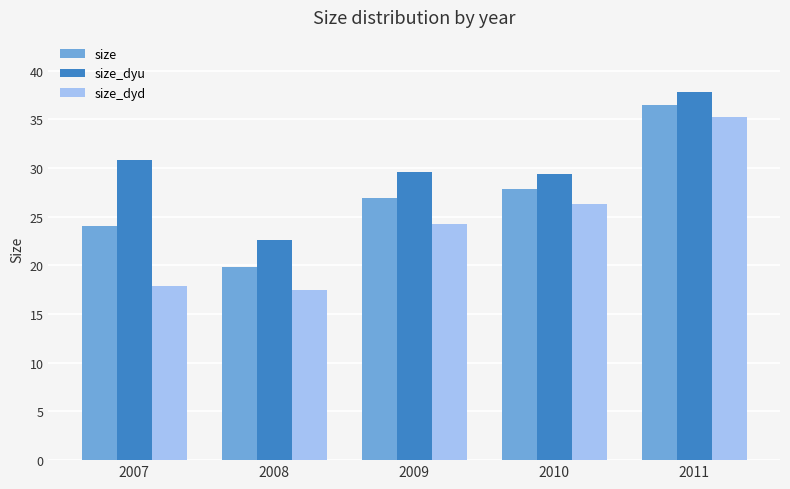

How many series are shown in this chart?

3